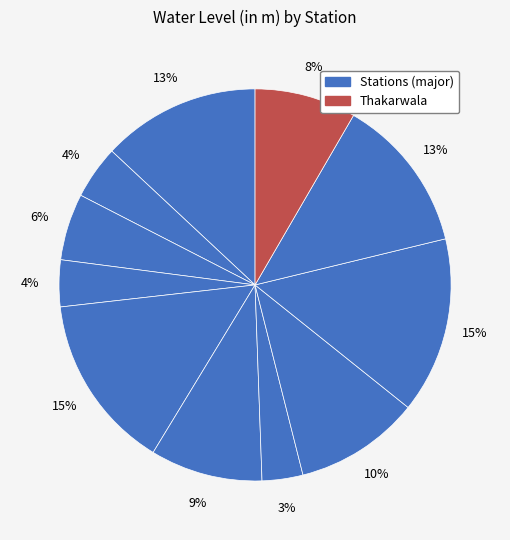

How many slices are in this pie chart?

11